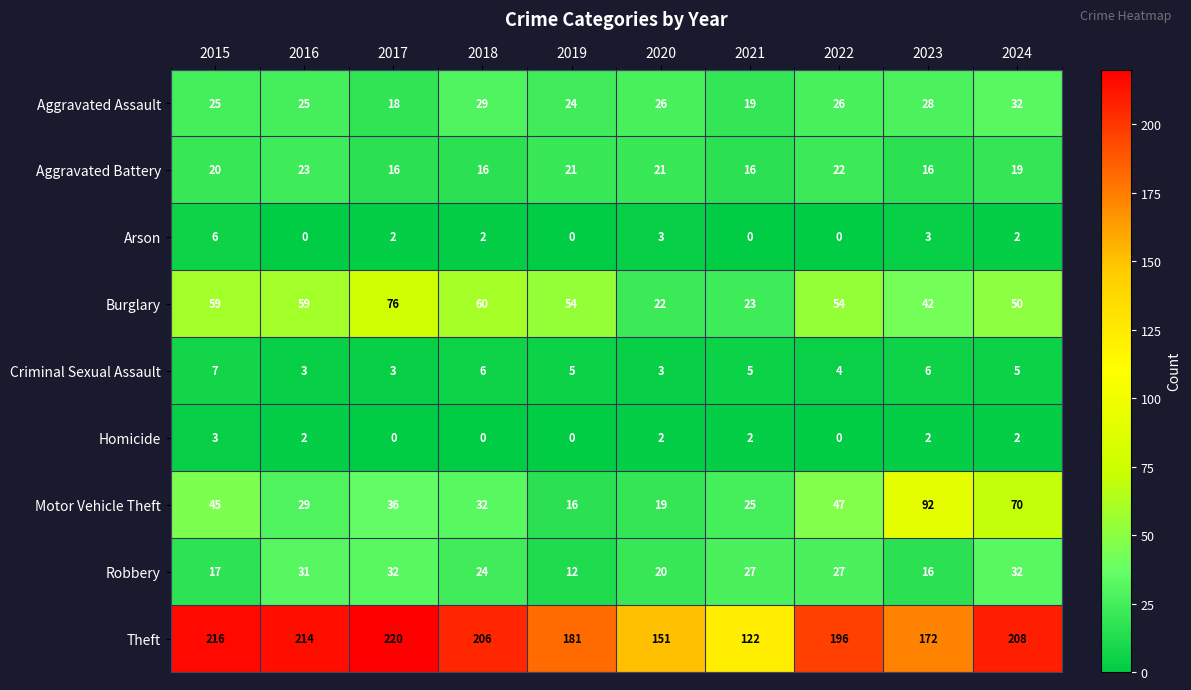

At which label does Aggravated Assault first exceed 26?

2018